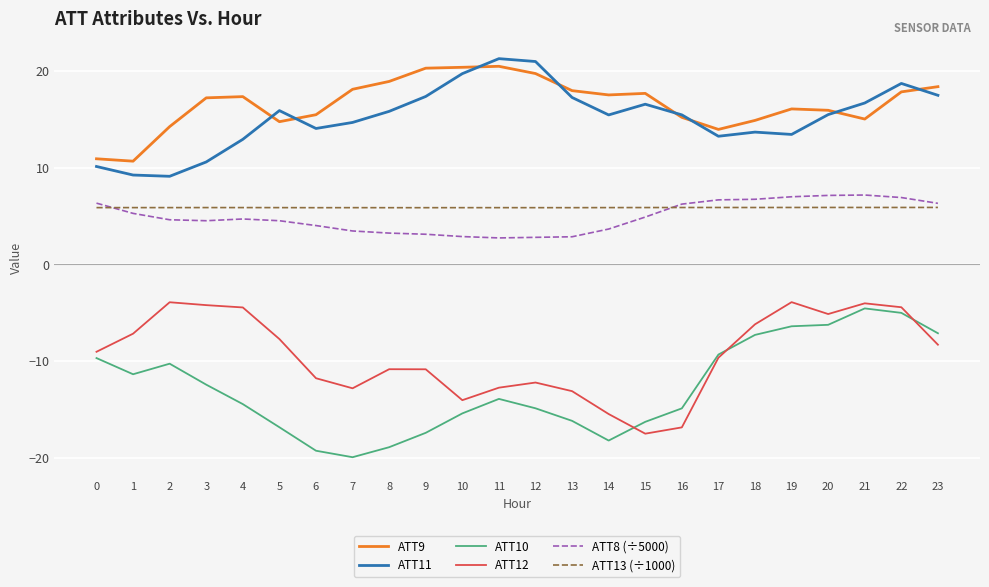

What is the spread (max minus min) of values at 9?

37.7